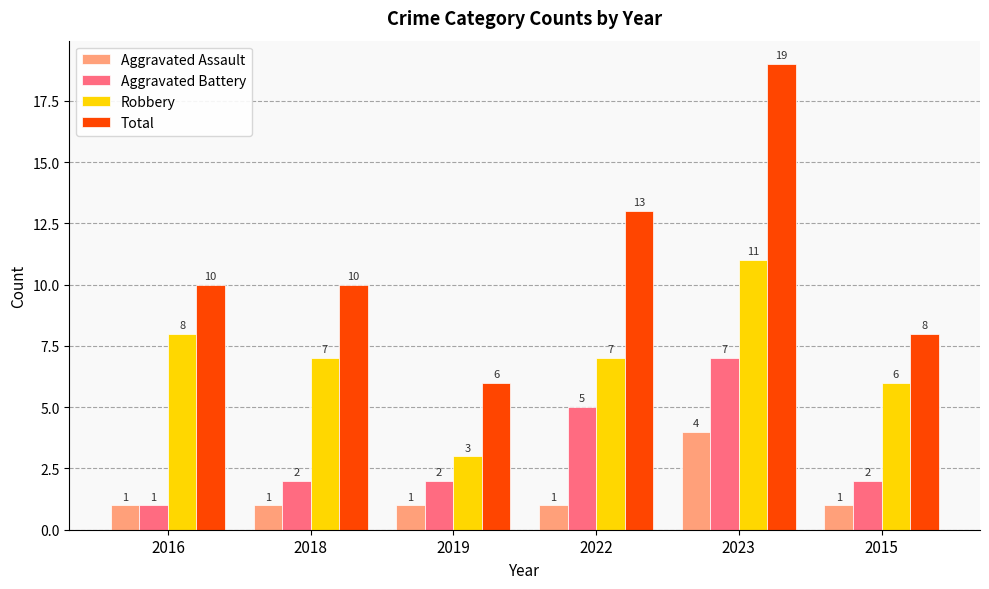

Is the value of Aggravated Assault at 2023 greater than the value of Total at 2023?

No